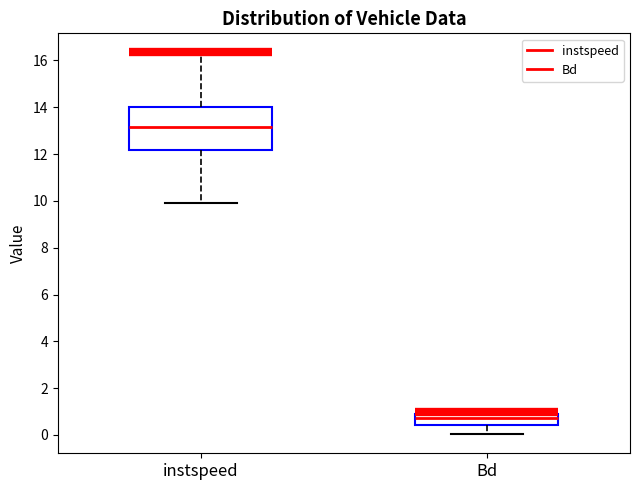

Comparing the boxes themselves (not the whiskers), which one is the tallest?

instspeed